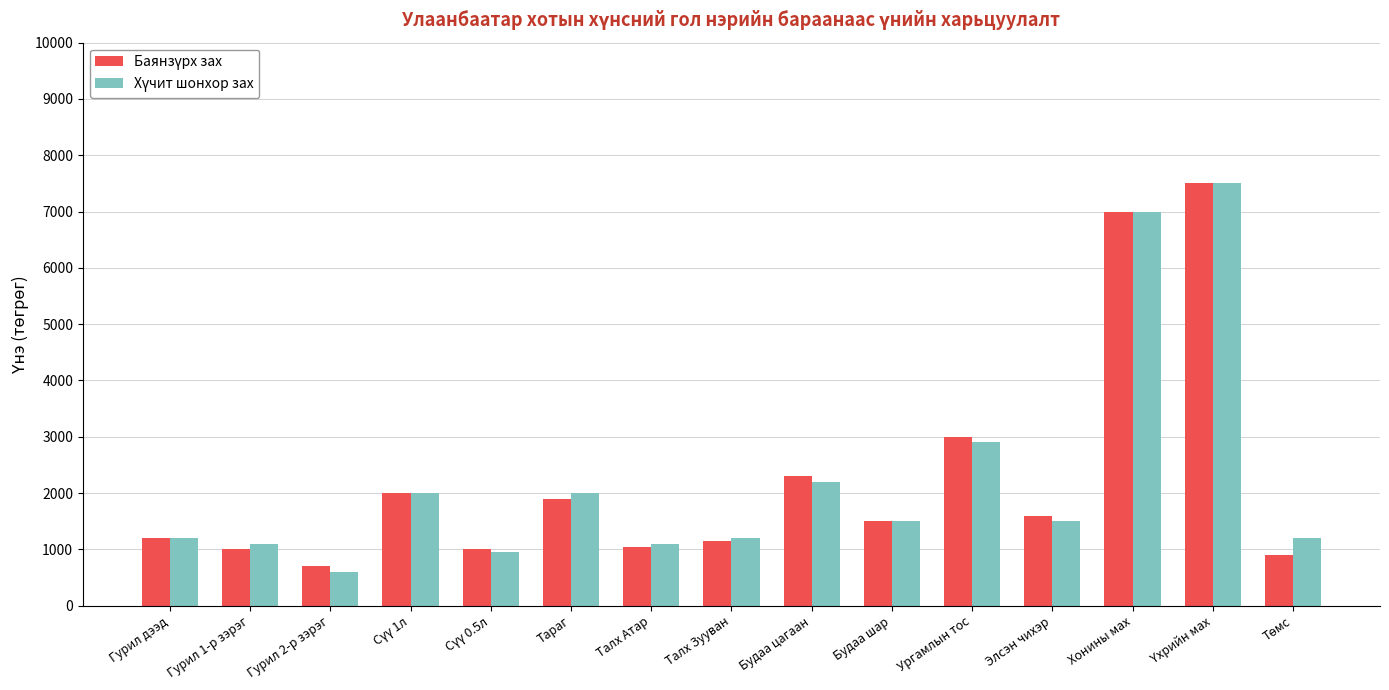

Which label corresponds to the smallest value in the chart?

Гурил 2-р зэрэг